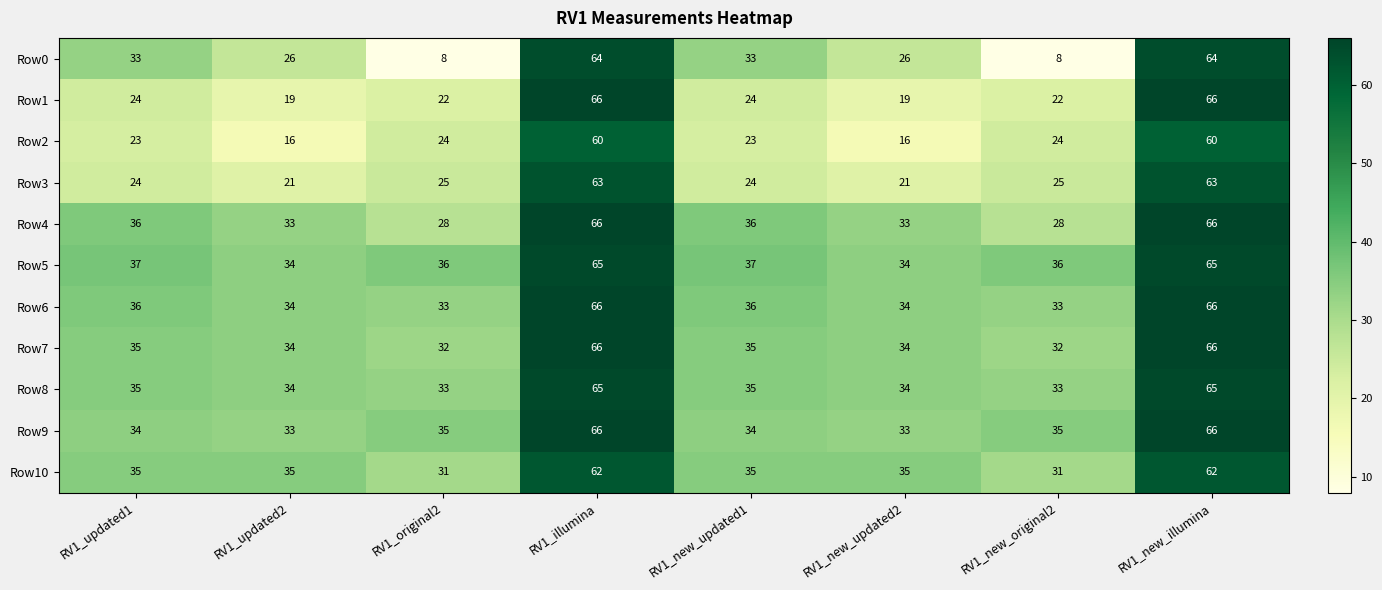

Which series has the largest total across all categories?

Row5